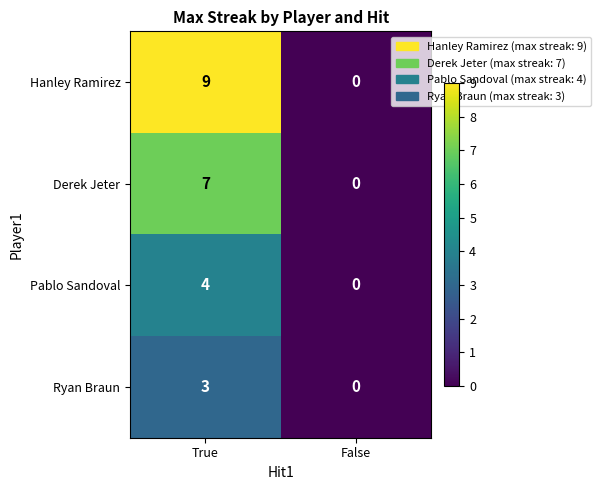

Reading right to left, extract all data points from this chart.

Hanley Ramirez: 0	9
Derek Jeter: 0	7
Pablo Sandoval: 0	4
Ryan Braun: 0	3